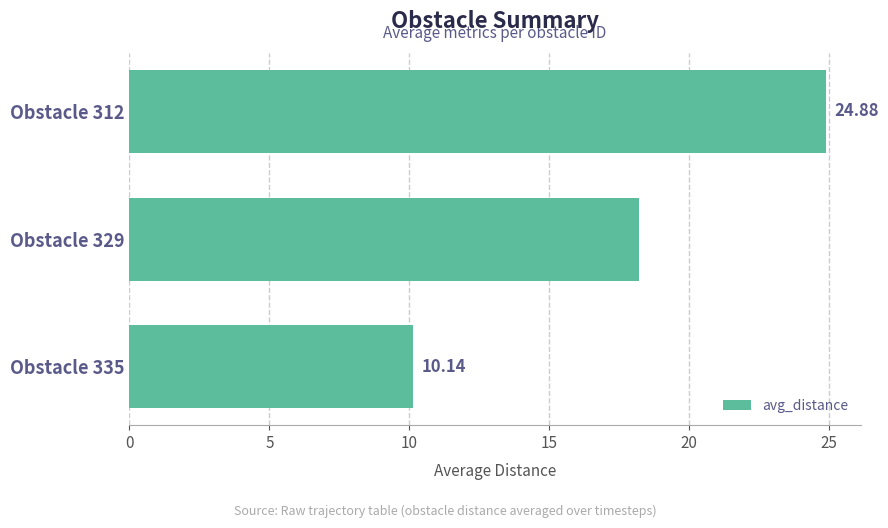

What is the maximum value shown in the chart?

24.9